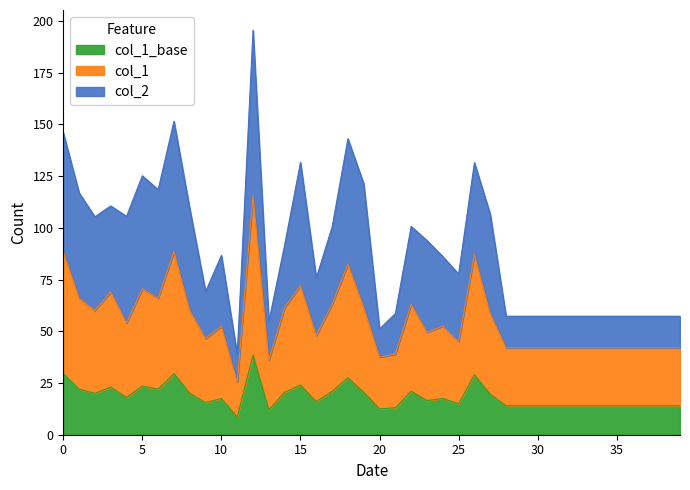

What is the difference between the maximum and minimum values?

30.0